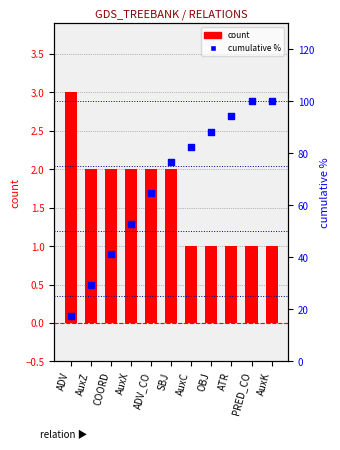

Which series reaches the minimum Y coordinate?

count